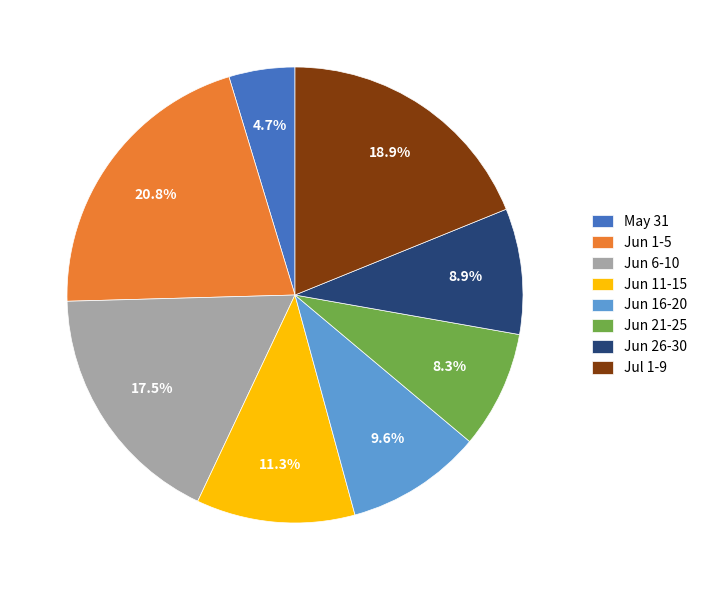

Does Jun 11-15 represent more than half of the total?

No